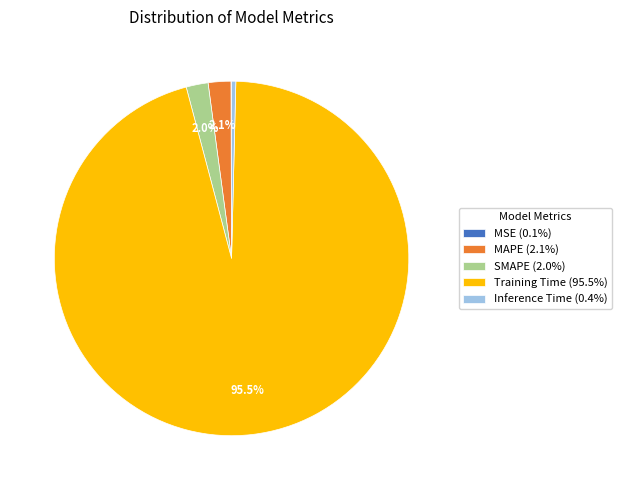

Does any single category account for the majority?

Yes